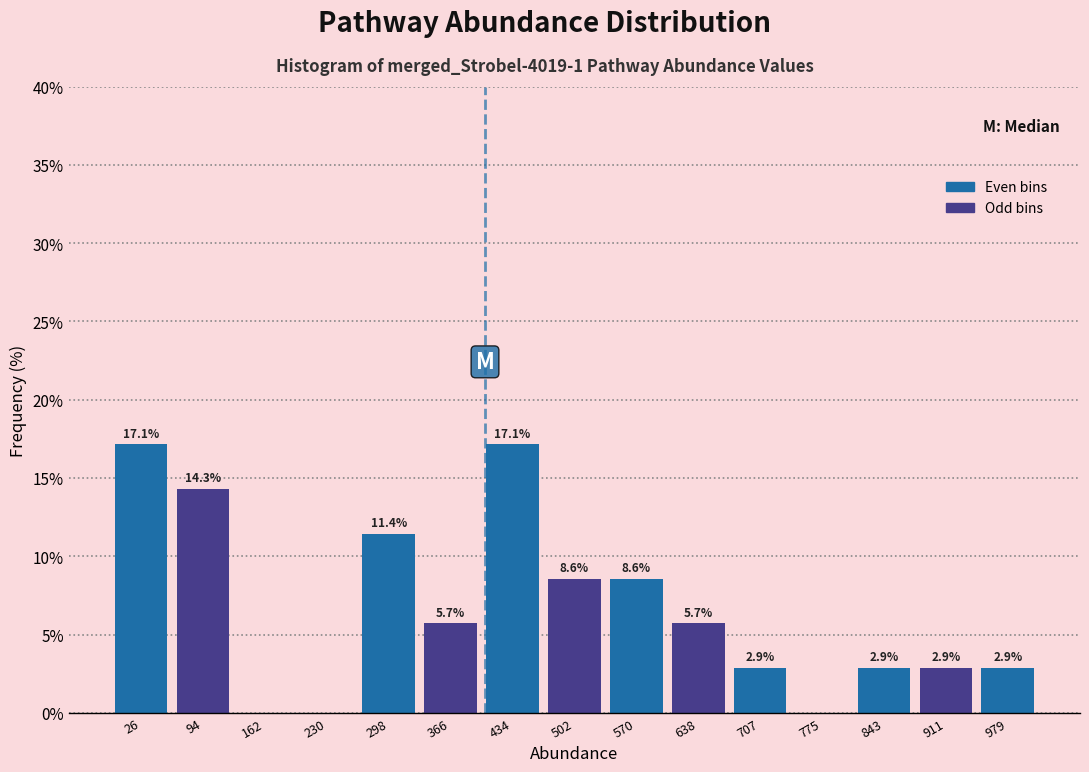

Reading left to right, list all the values displayed in this chart.

26=17.1	94=14.3	162=0.0	230=0.0	298=11.4	366=5.7	434=17.1	502=8.6	570=8.6	638=5.7	707=2.9	775=0.0	843=2.9	911=2.9	979=2.9